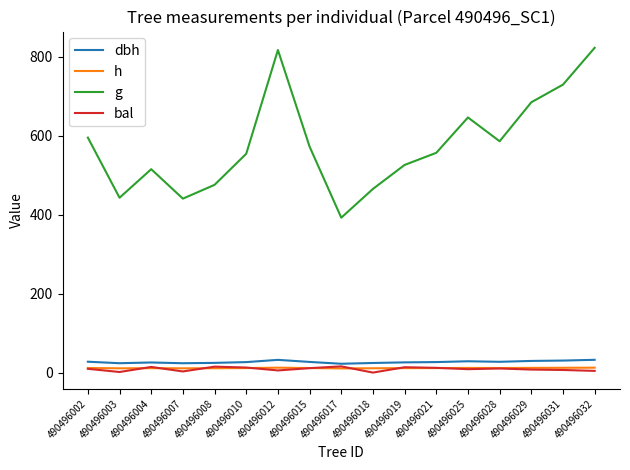

Is the value of bal at 490496003 greater than the value of dbh at 490496025?

No